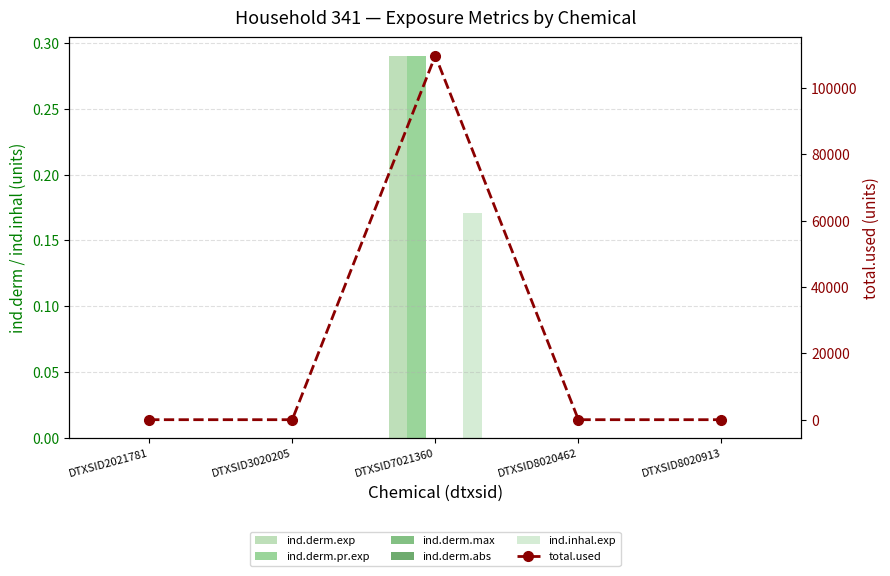

At which category is the sum across all series the highest?

DTXSID7021360